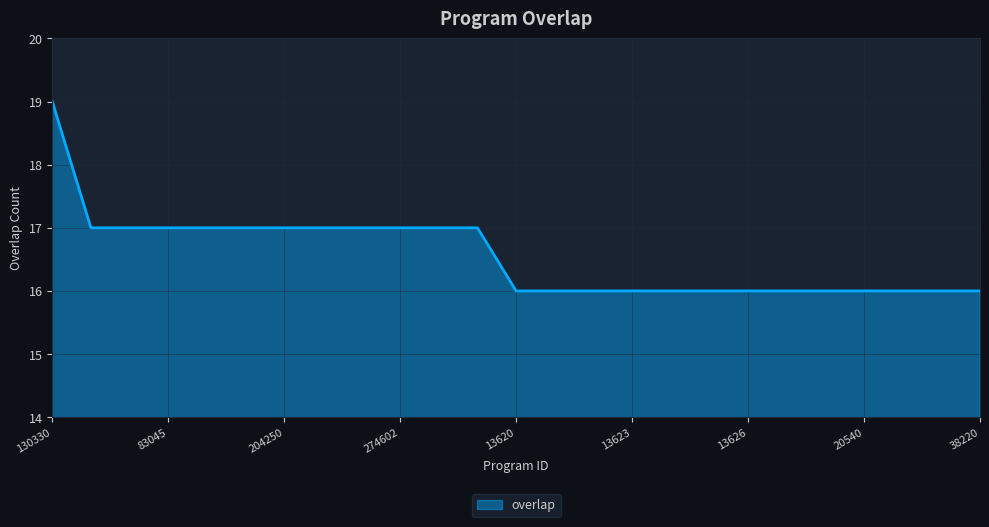

Reading right to left, what are all the values shown in this chart?

16	16	16	16	16	16	16	16	16	16	16	16	16	17	17	17	17	17	17	17	17	17	17	17	19